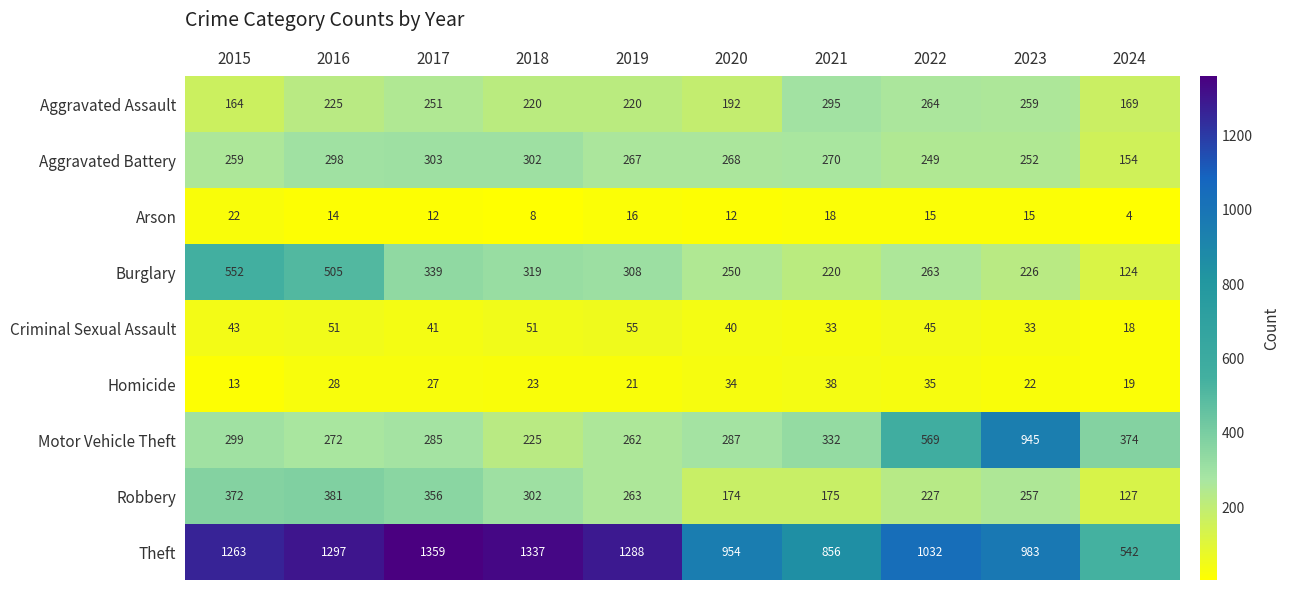

Which category has the lowest value in the Aggravated Assault series?

2015